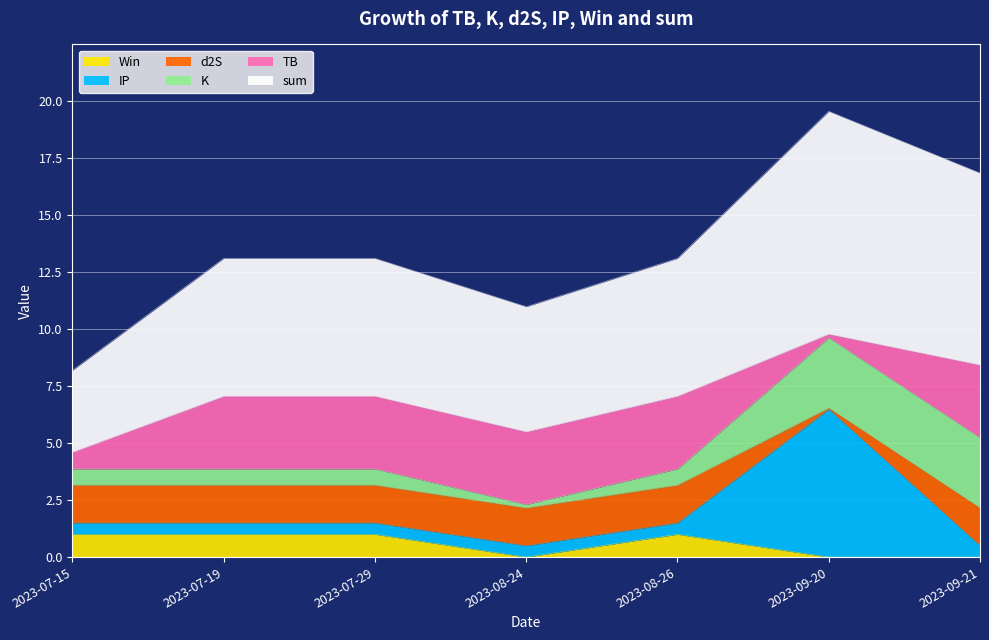

What is the spread (max minus min) of values at 2023-07-29?

5.5